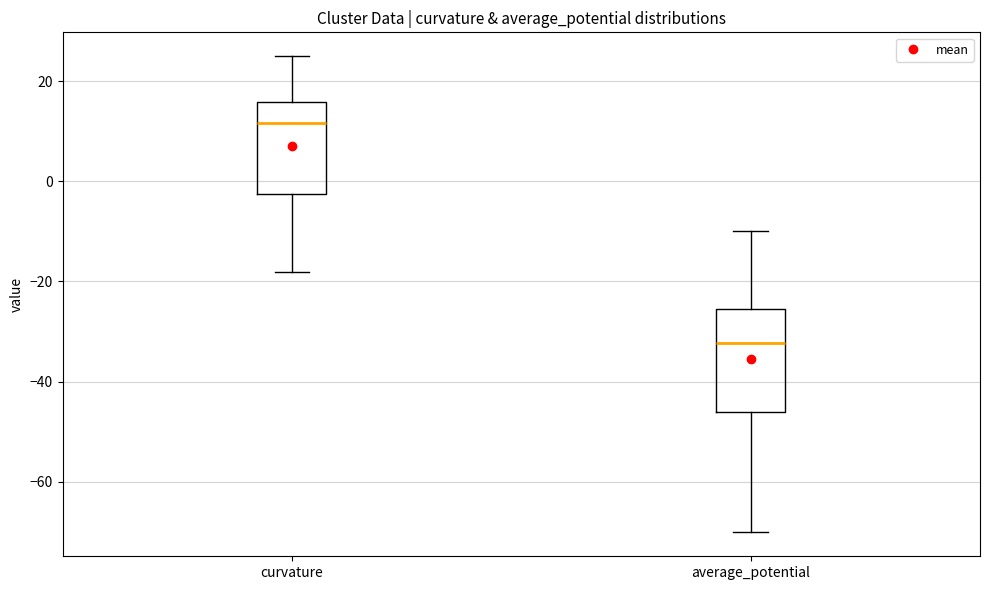

Reading left to right, transcribe this box plot: for each box, give where its median line is, the range the box spans, and where its two whiskers end, as read against the y-axis. The values are not printed on the chart, so give them approximately, as read against the axis.

curvature: median 12, box -2 to 16, whiskers -18 to 24
average_potential: median -32, box -46 to -26, whiskers -70 to -10